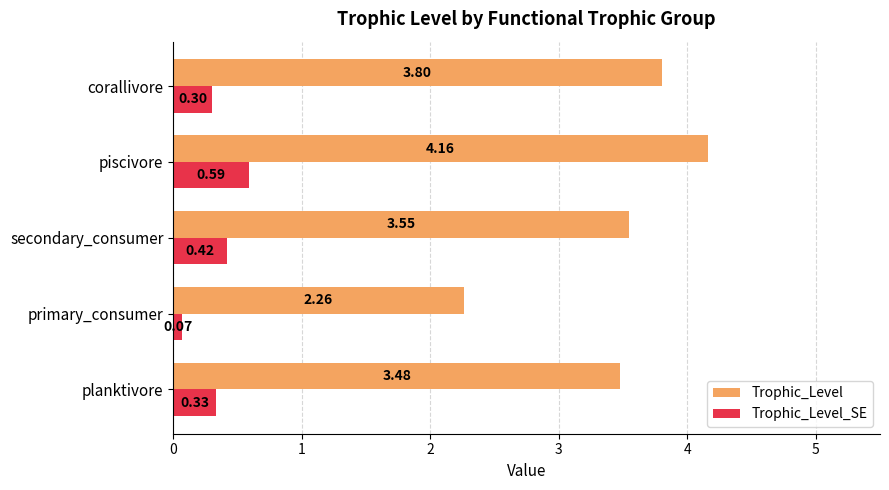

What is the total value across all series at secondary_consumer?

4.0